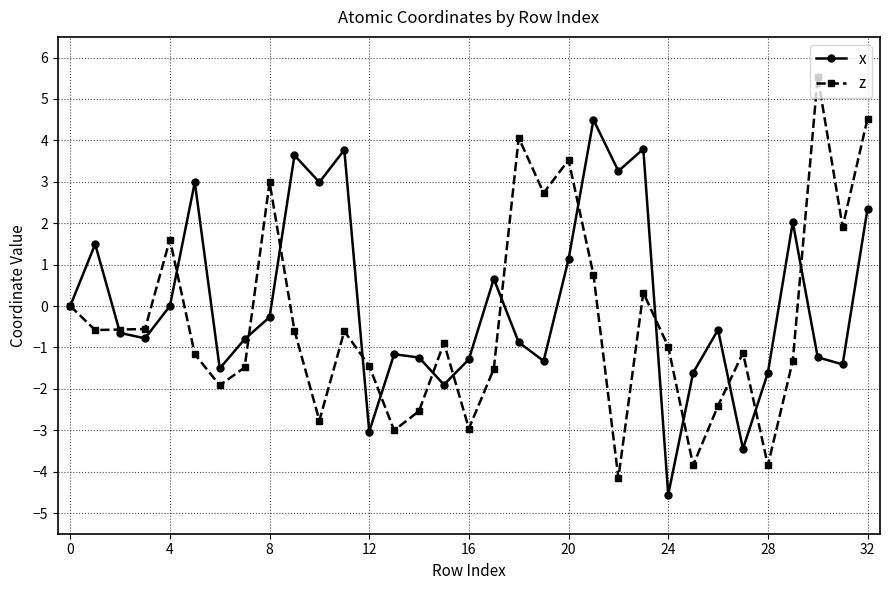

What is the value of the z point at the 30th from the left?

-1.3